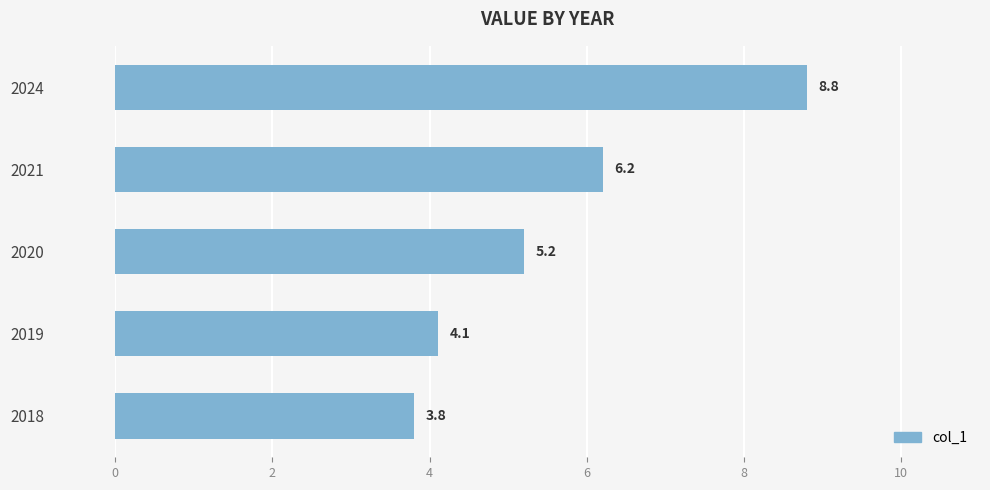

Reading top to bottom, list all the values displayed in this chart.

2024=8.8	2021=6.2	2020=5.2	2019=4.1	2018=3.8